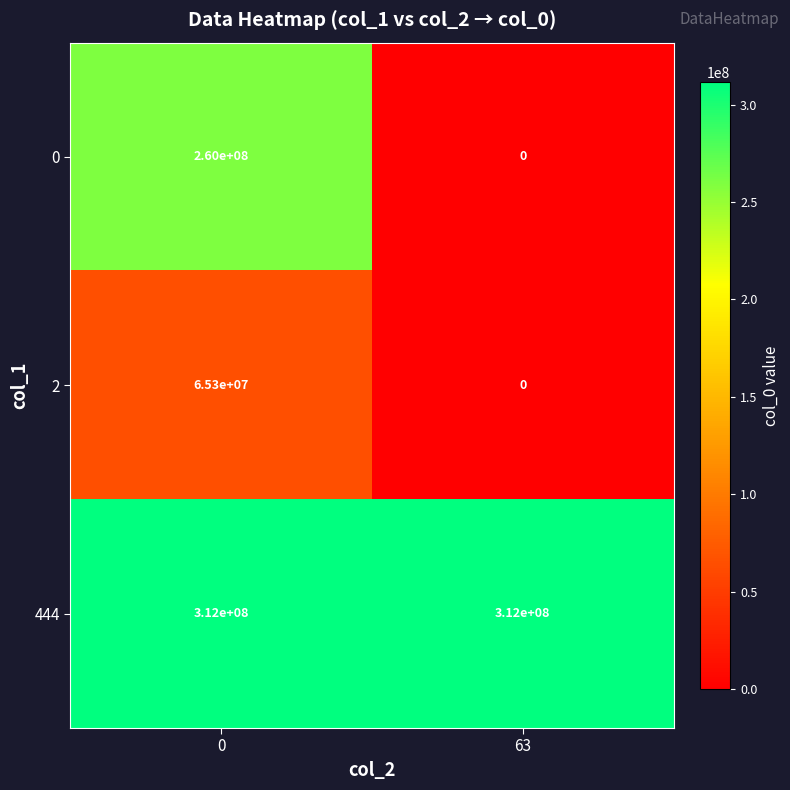

List the series in order of their overall mean, lowest first.

2, 0, 444